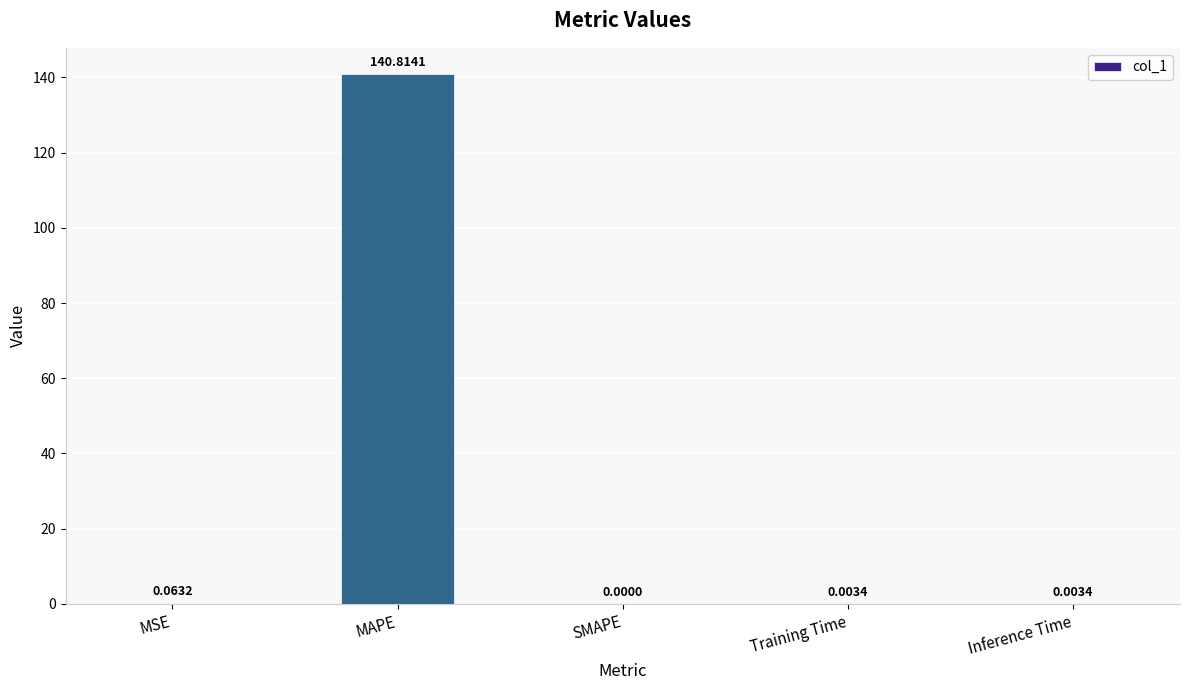

Which category has the highest value across all series?

MAPE